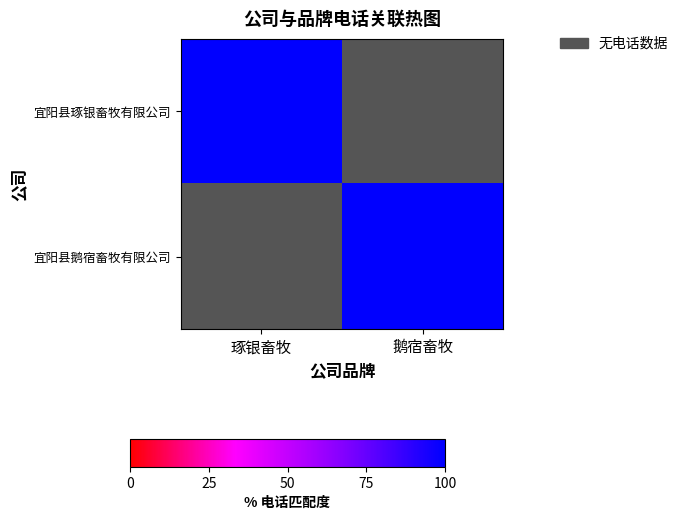

What is the sum of all 宜阳县鹅宿畜牧有限公司 values?

100